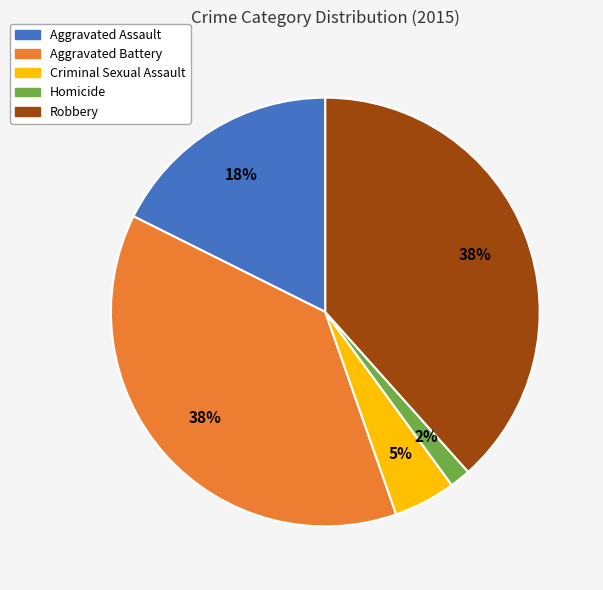

To the nearest percent, what is the difference between the Aggravated Battery and Criminal Sexual Assault slice percentages?

33%